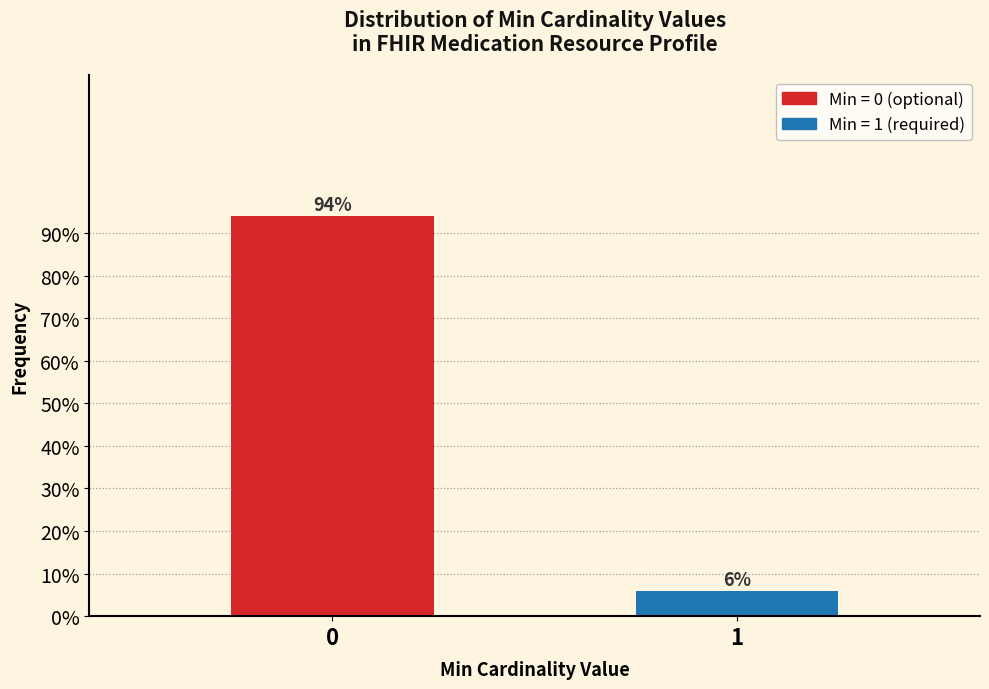

The value at 1 is 5.9. True or false?

True